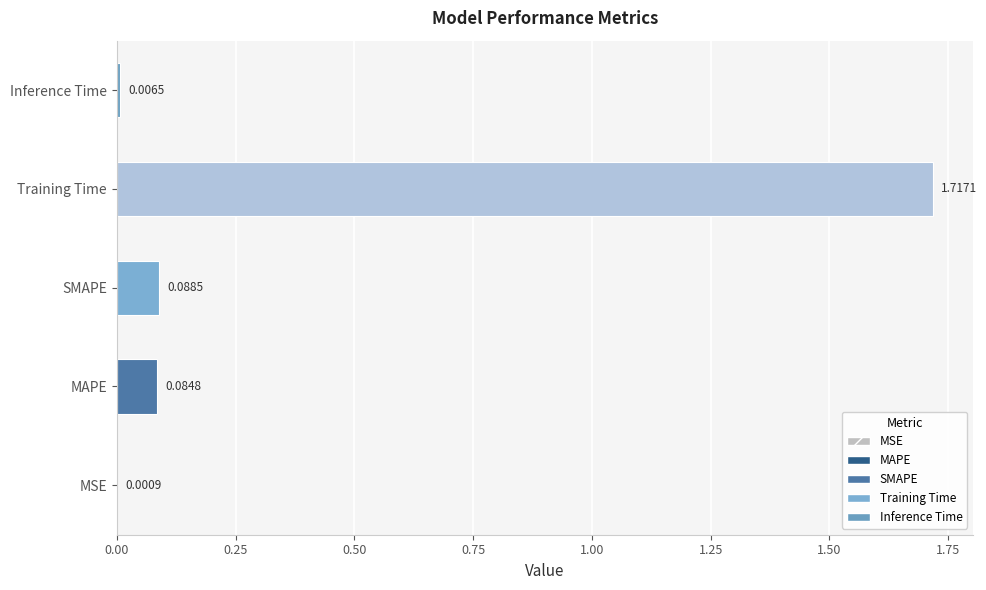

Which has a higher value, Inference Time or MSE?

Inference Time